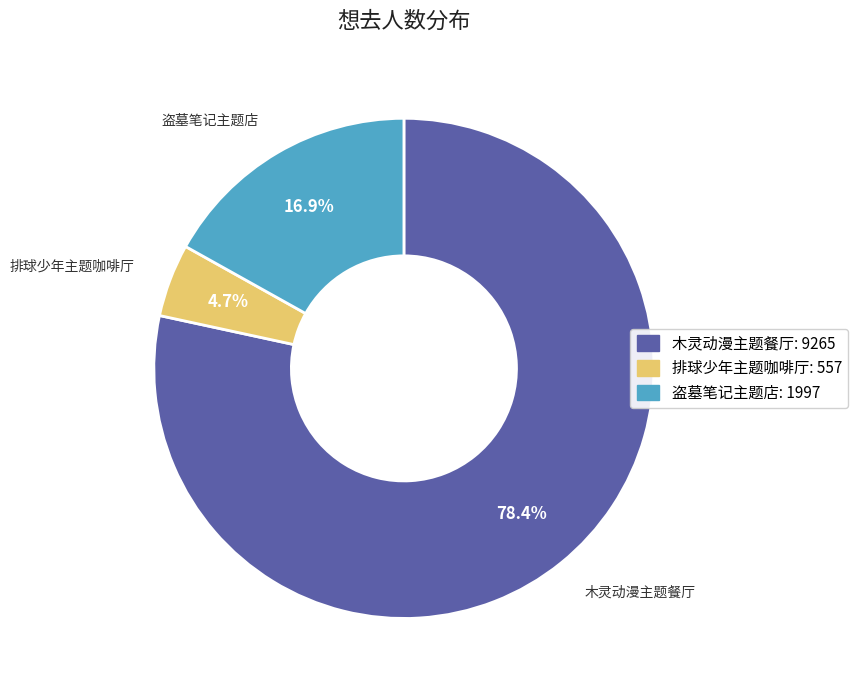

Is there a majority slice in this chart?

Yes